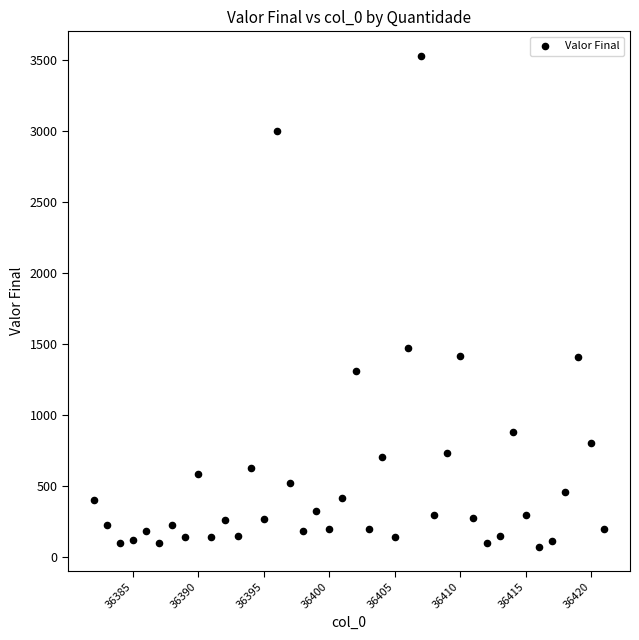

What Y value in the scatter plot is closest to 1802?

1472